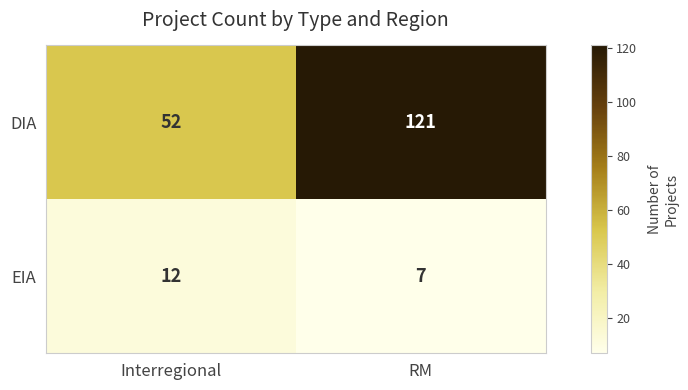

What is the difference between the highest and lowest values at Interregional?

40